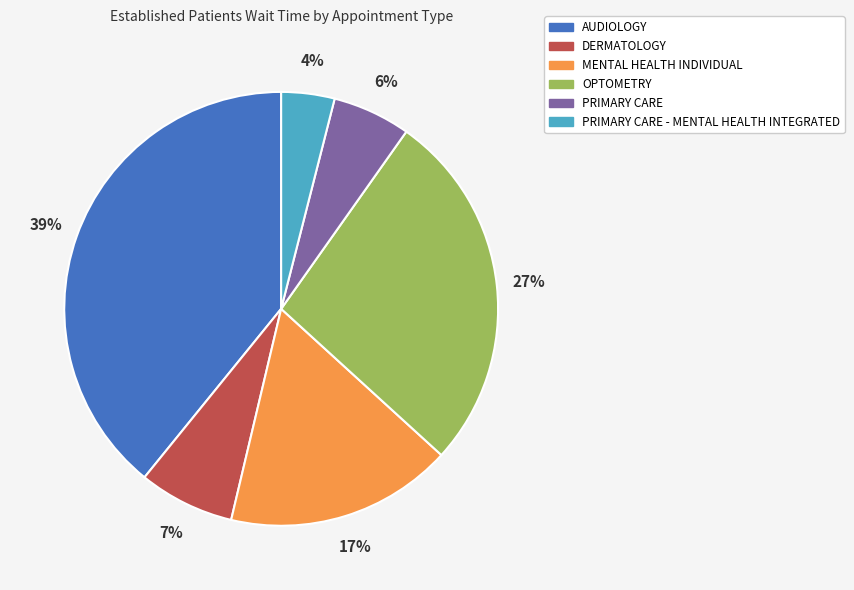

Is there a majority slice in this chart?

No